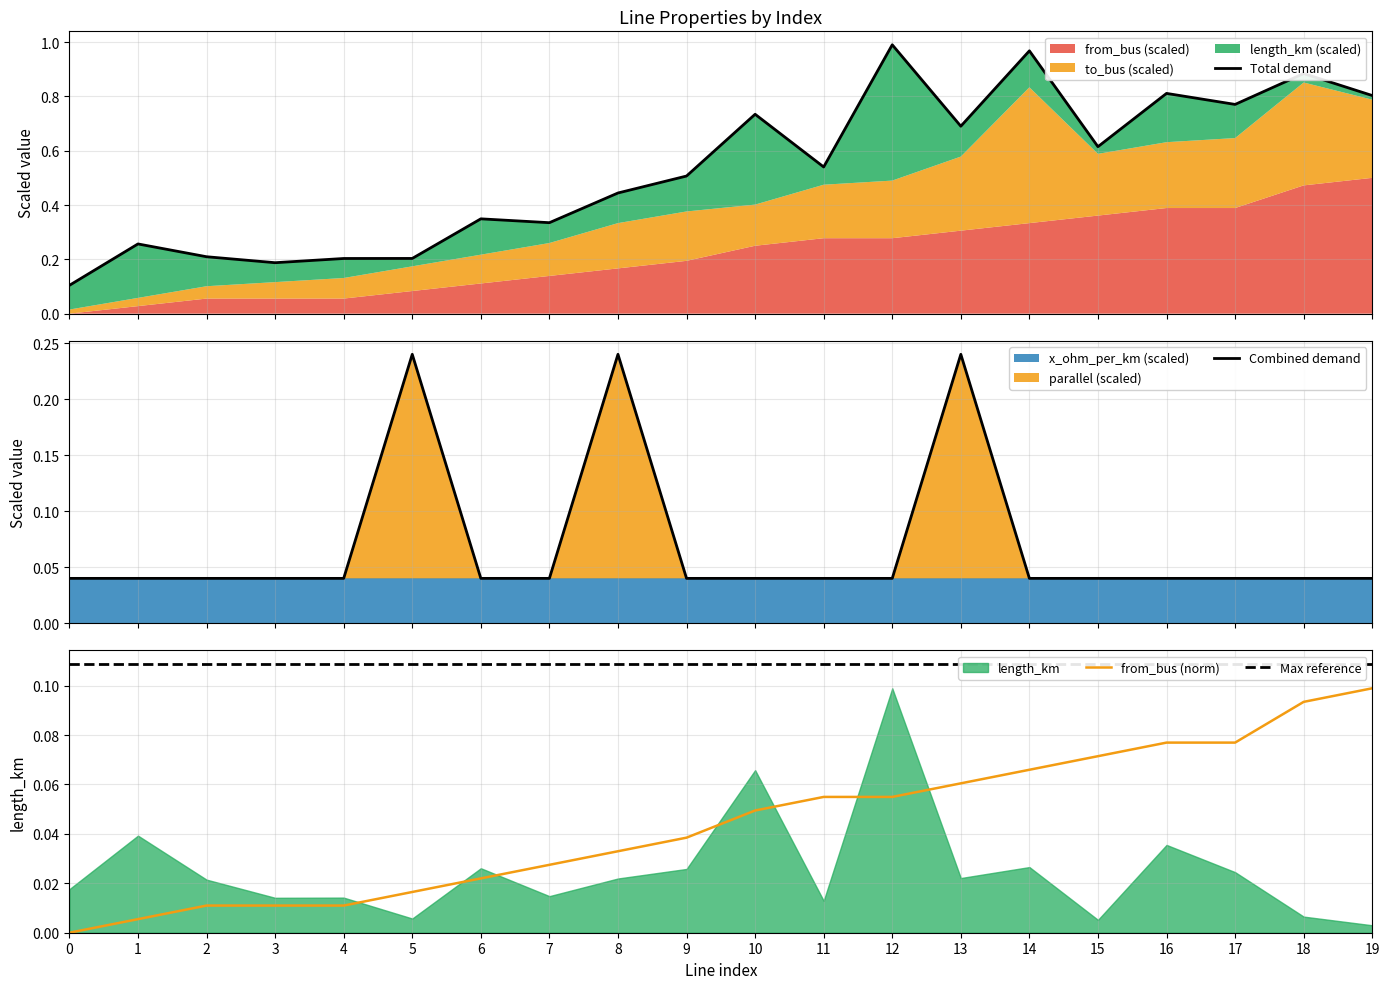

What is the spread (max minus min) of values at 2?

0.2